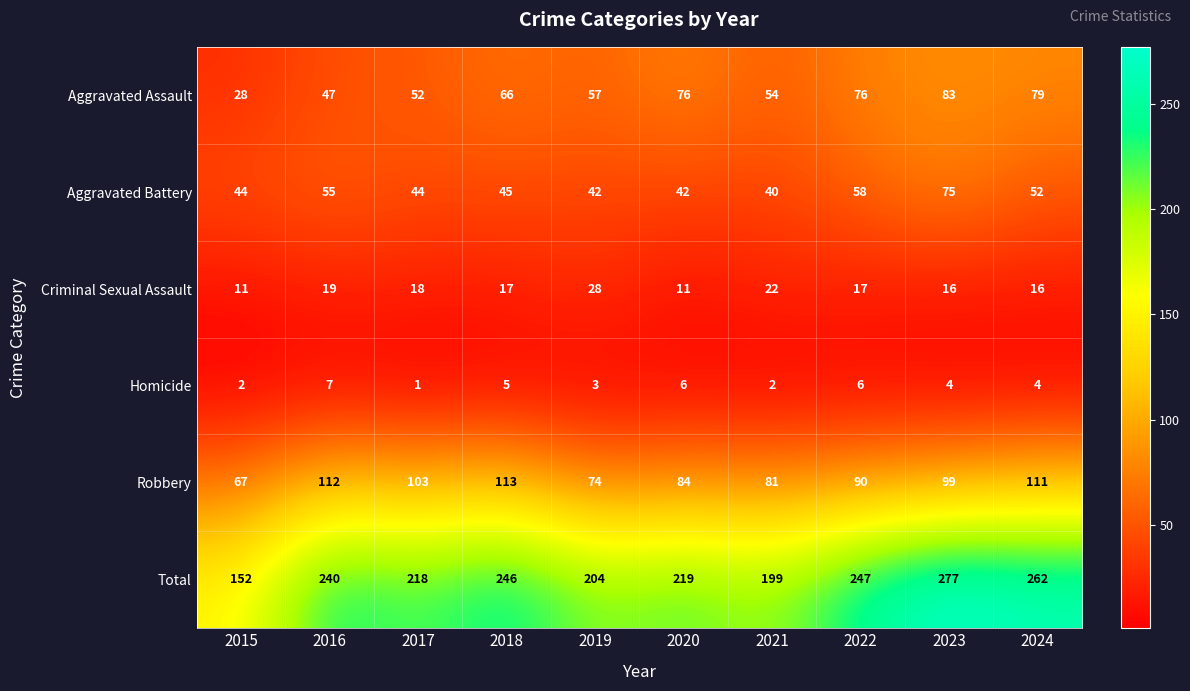

What is the greatest value displayed?

277